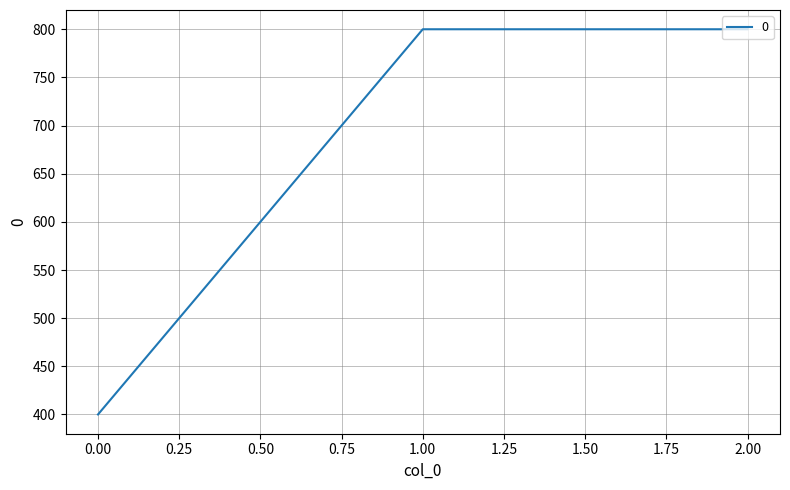

Is it true that the value at 2.00 is 190?

False